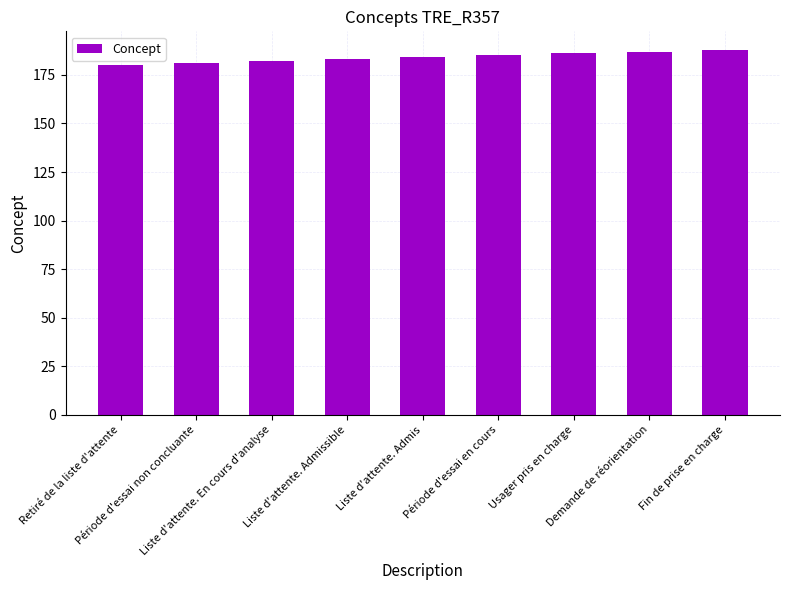

What is the value of the 3rd bar from the left?

182